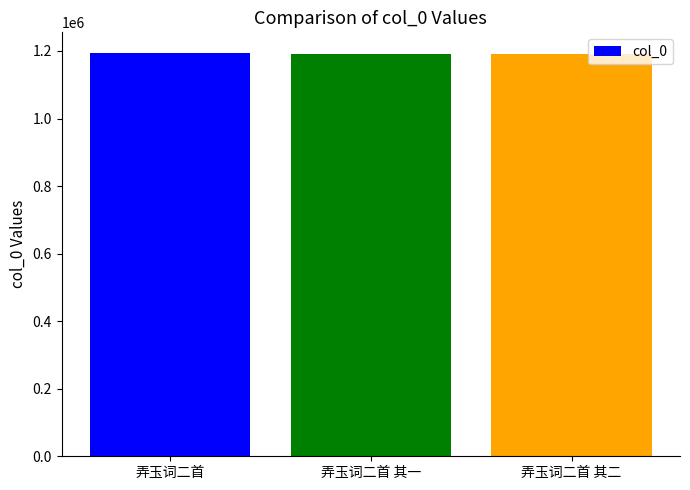

How many series are shown in this chart?

1